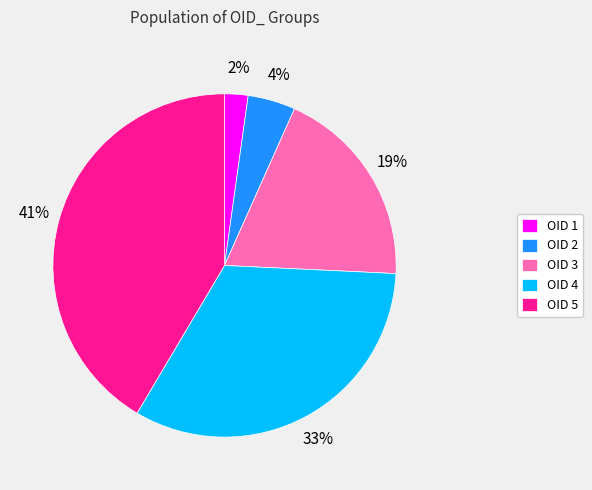

Do OID 2 and OID 3 together represent more than half of the pie?

No